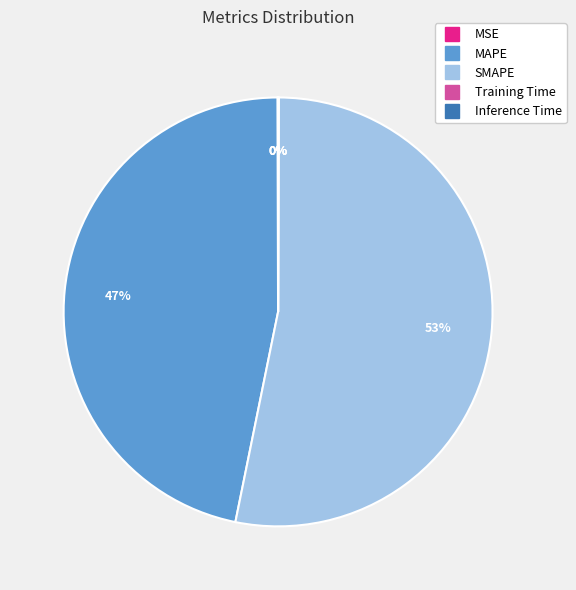

To the nearest percent, what is the difference between the largest and smallest slice percentages?

53%